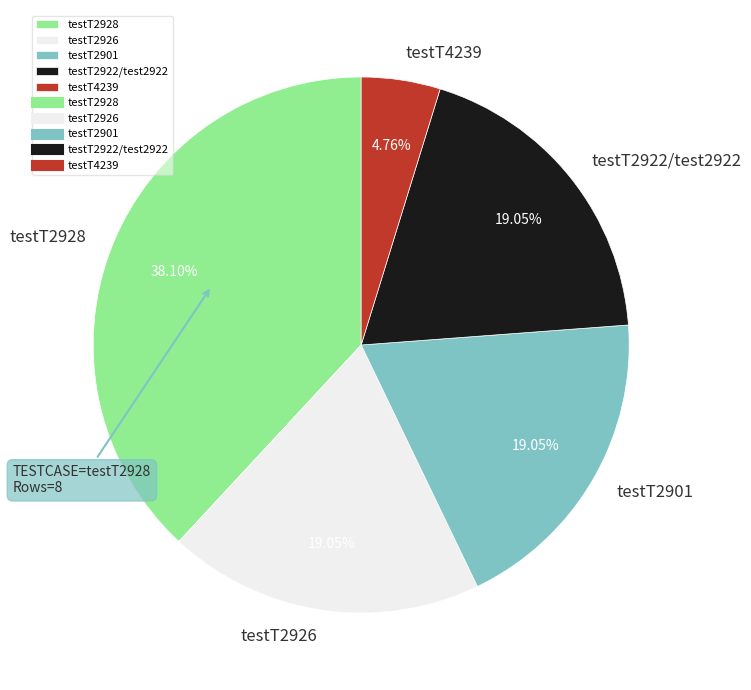

To the nearest percent, what percentage of the pie is testT2901?

19%